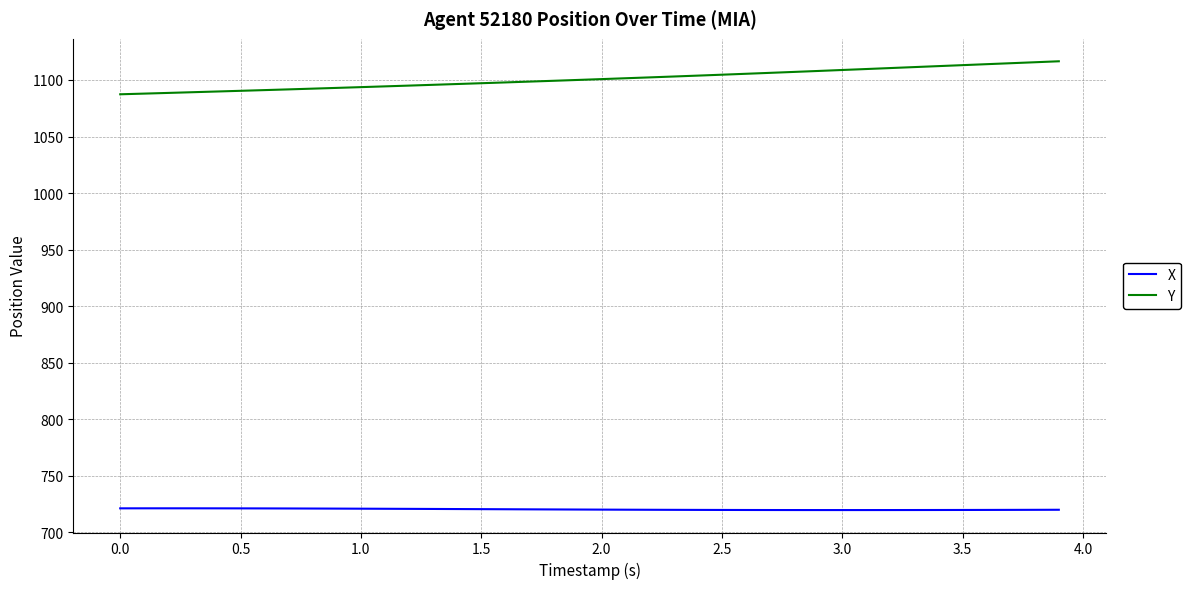

True or false: X and Y intersect in this chart.

False